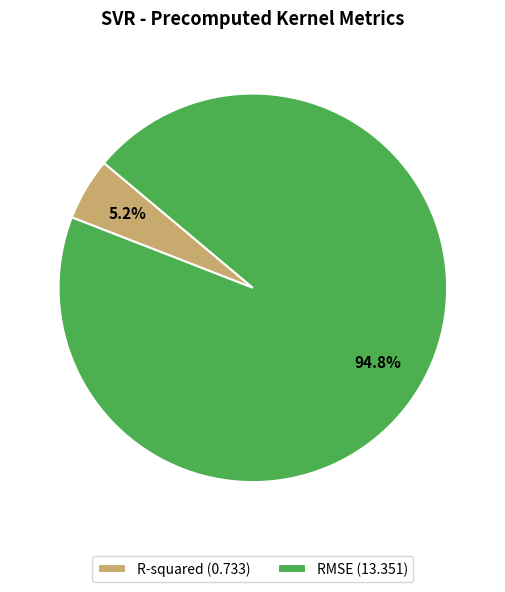

How many slices are in this pie chart?

2